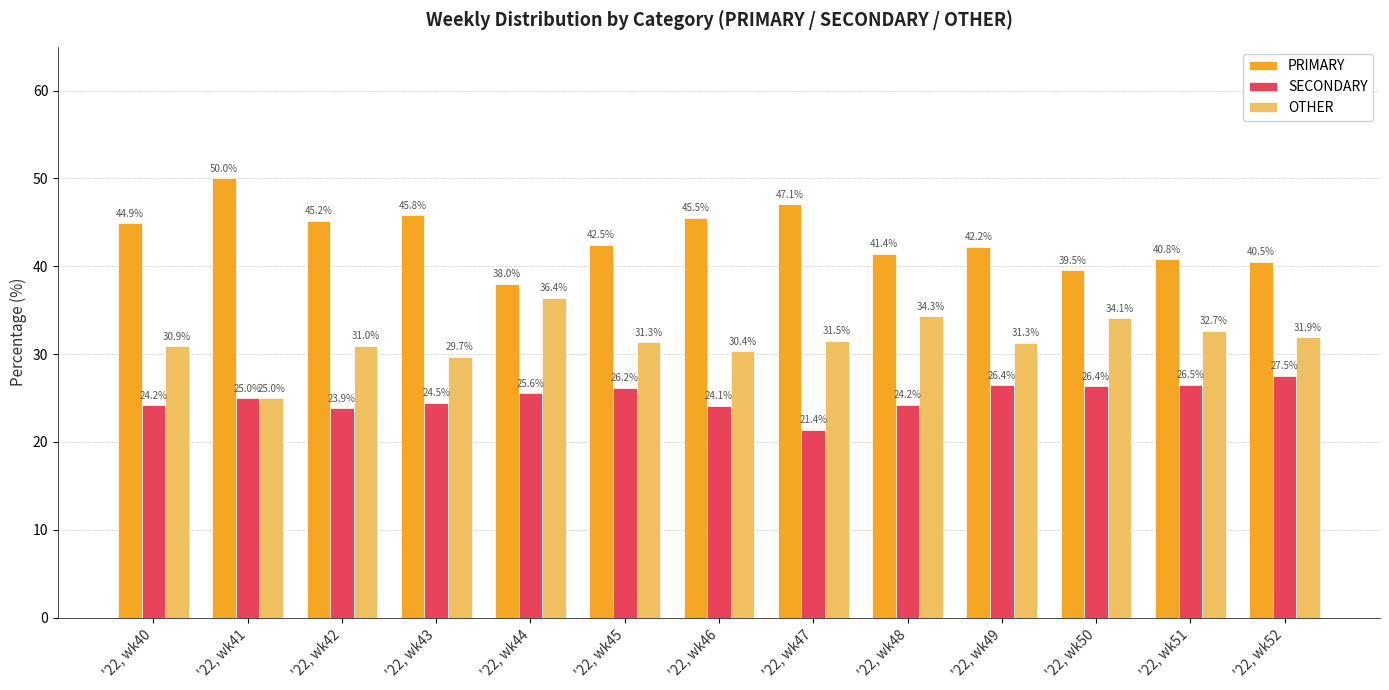

List the labels in order of PRIMARY value, largest first.

'22, wk41, '22, wk47, '22, wk43, '22, wk46, '22, wk42, '22, wk40, '22, wk45, '22, wk49, '22, wk48, '22, wk51, '22, wk52, '22, wk50, '22, wk44